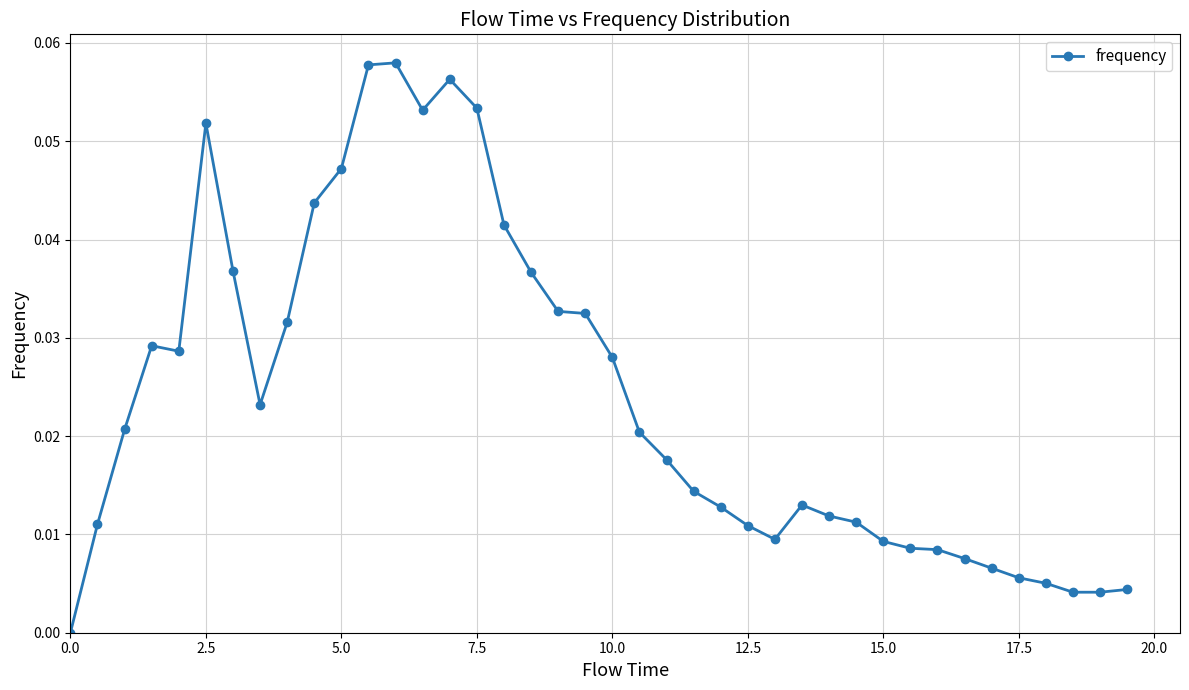

What is the sum of all values?

1.0